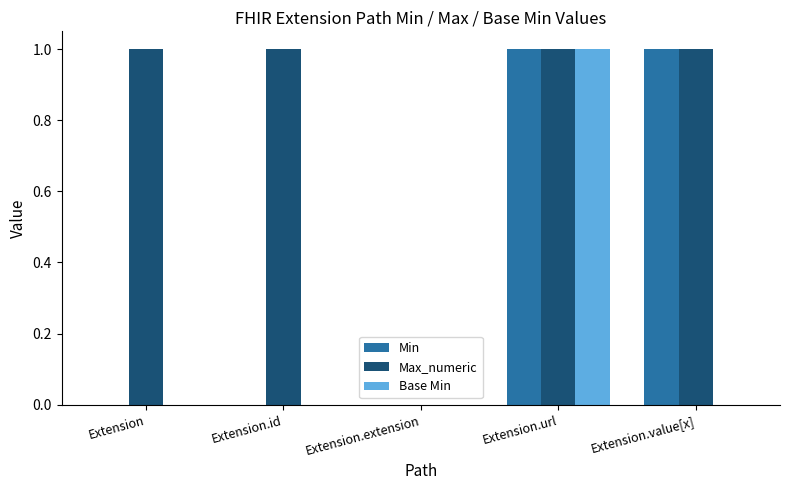

Does the chart contain stacked bars?

No